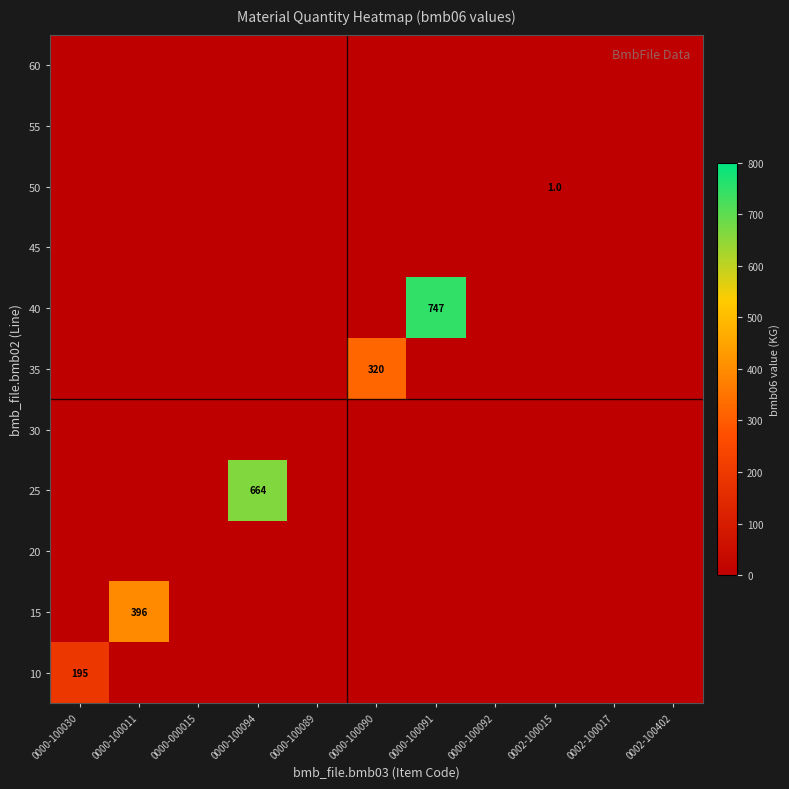

The 50 series shows 2 at 0002-100015. True or false?

False